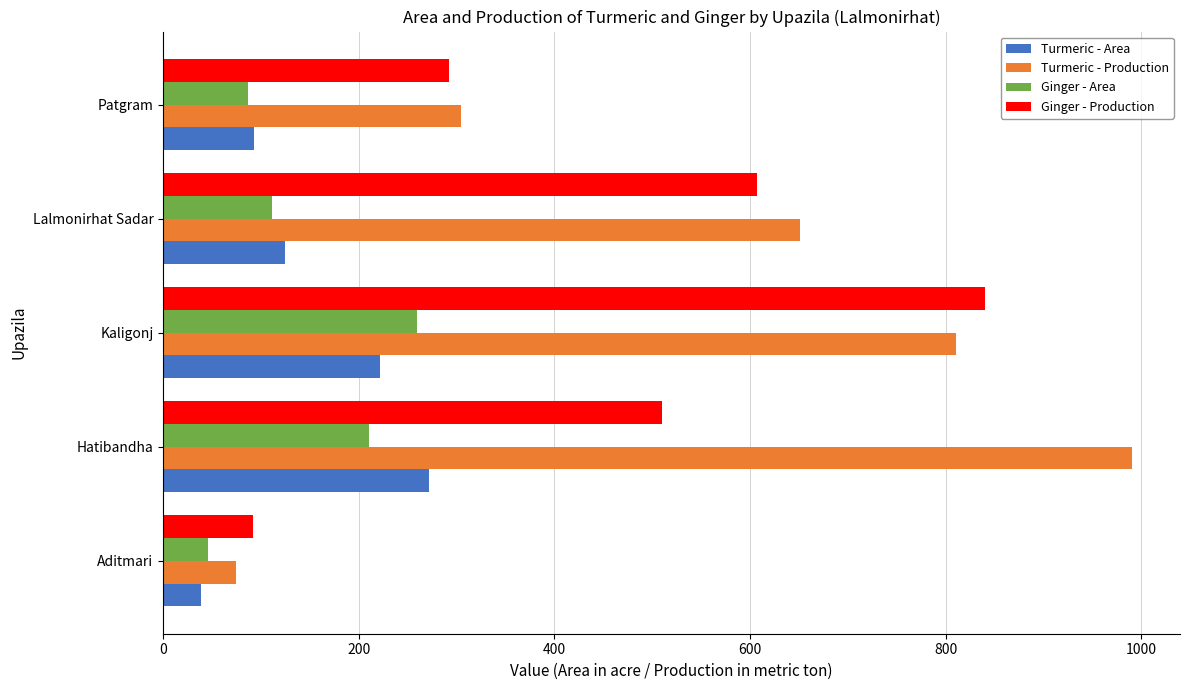

What is the difference between the Turmeric - Area values at Hatibandha and Kaligonj?

50